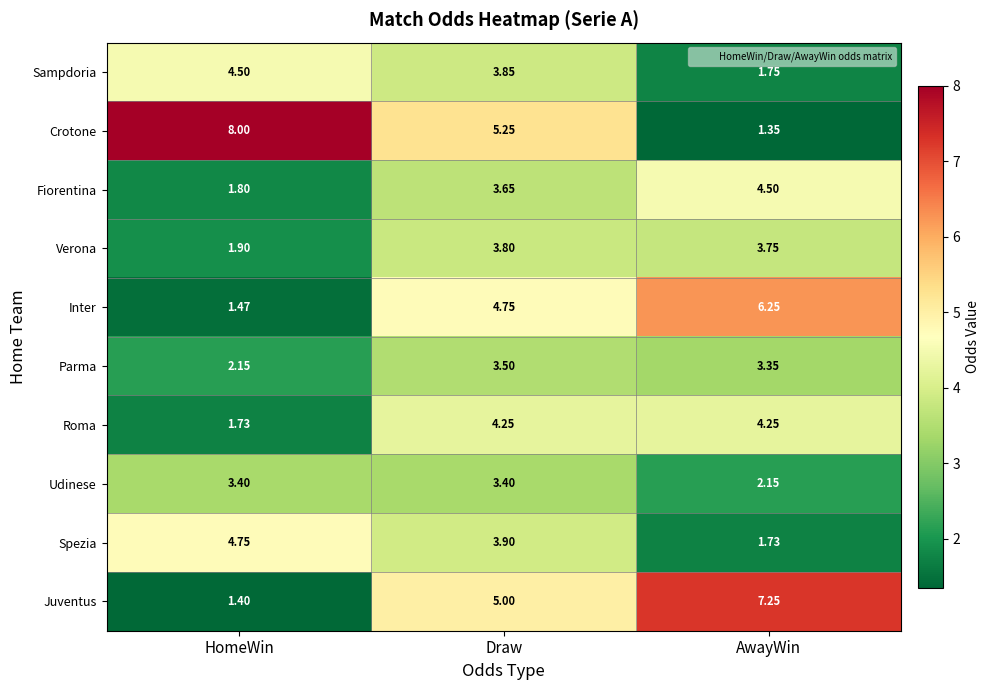

At which category is the sum across all series the highest?

Draw